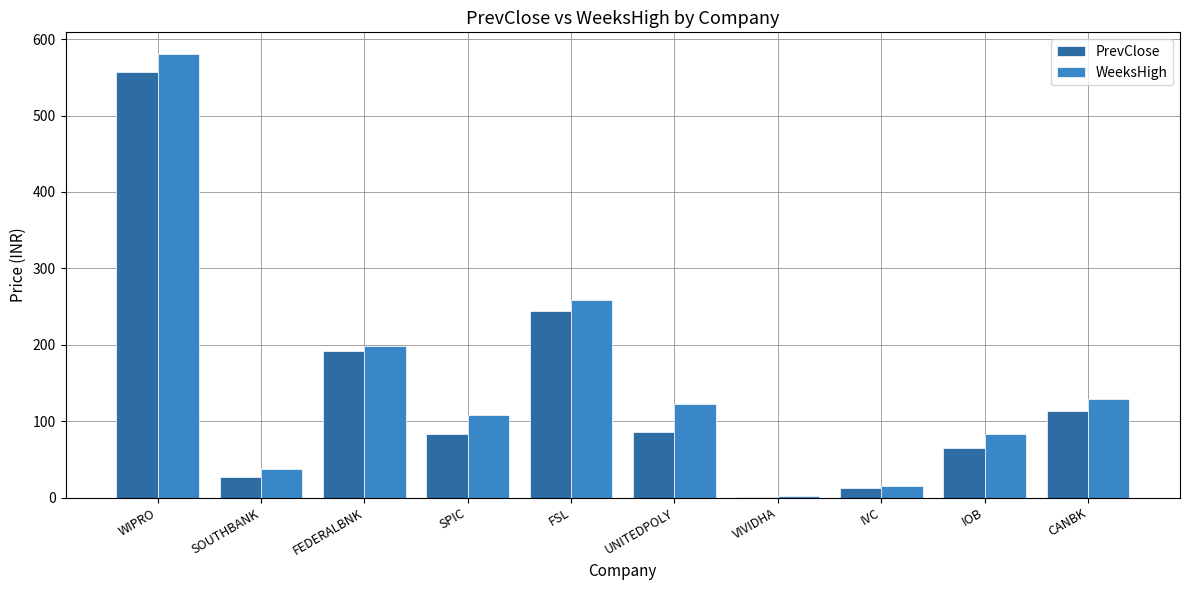

Which series has the largest total across all categories?

WeeksHigh